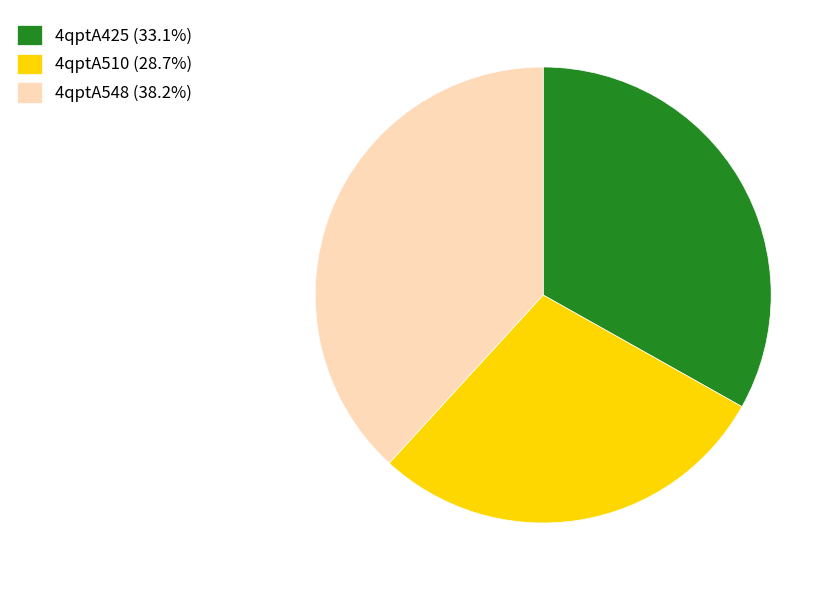

Combined, do 4qptA548 (38.2%) and 4qptA425 (33.1%) account for over 50%?

Yes